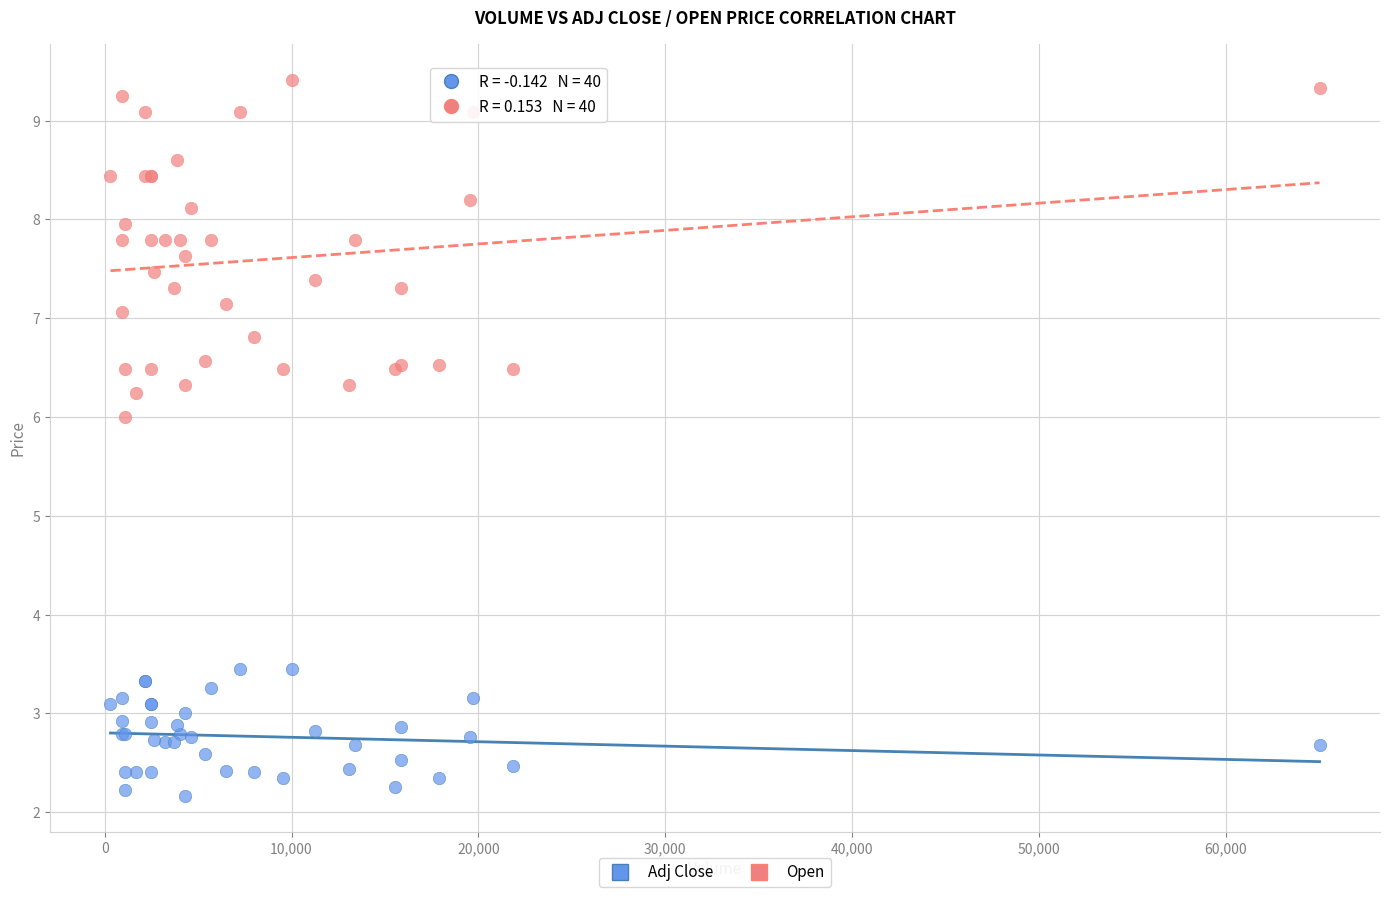

Across all series, what Y value is closest to 5?

6.0